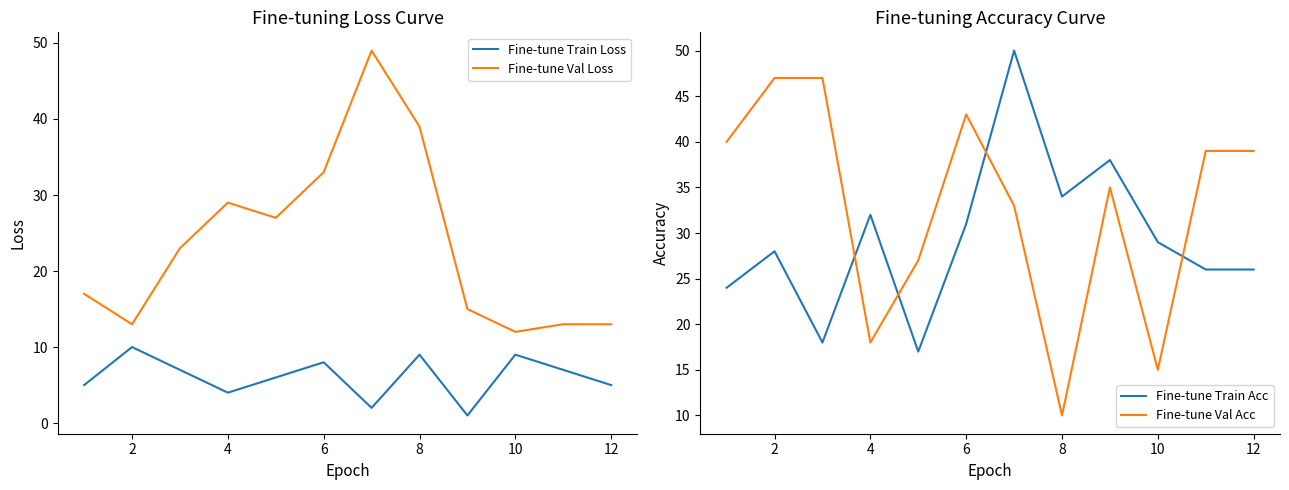

Is it true that Fine-tune Val Loss equals 16 at 10?

False